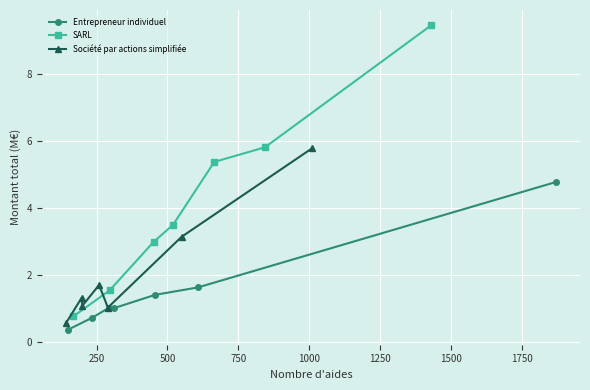

What is the lowest value of the Entrepreneur individuel series?

0.4